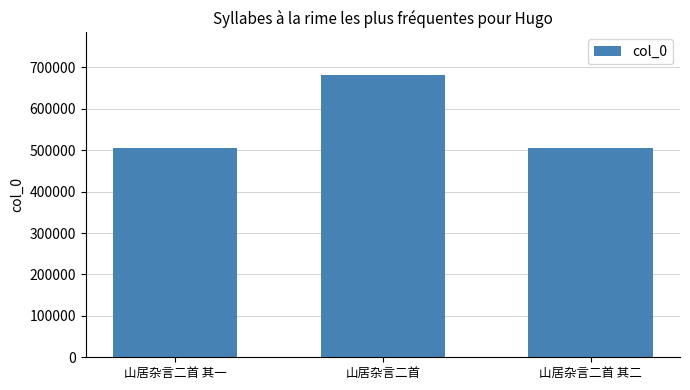

How many categories are shown in the chart?

3